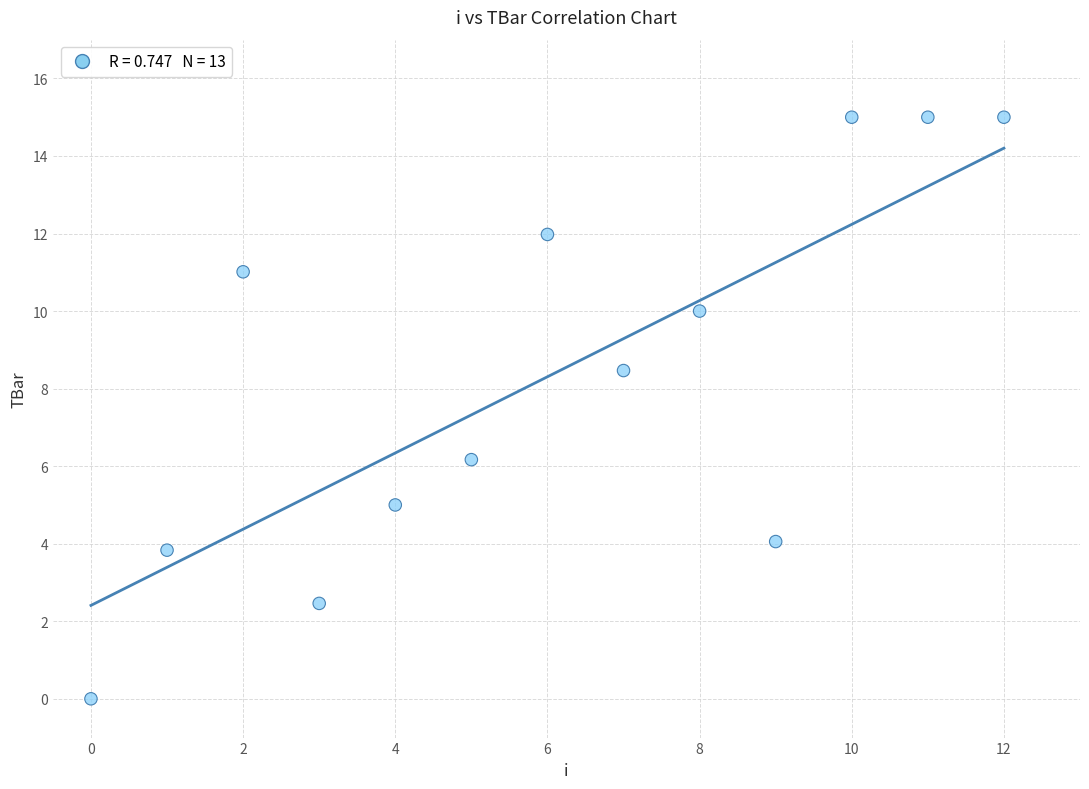

What Y value in the scatter plot is closest to 7?

6.2